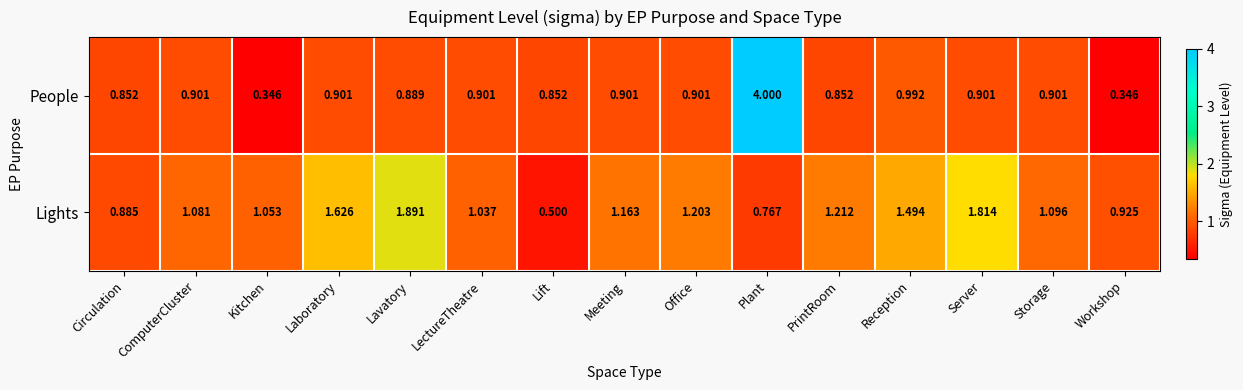

At Storage, list the series in order from smallest to largest.

People, Lights